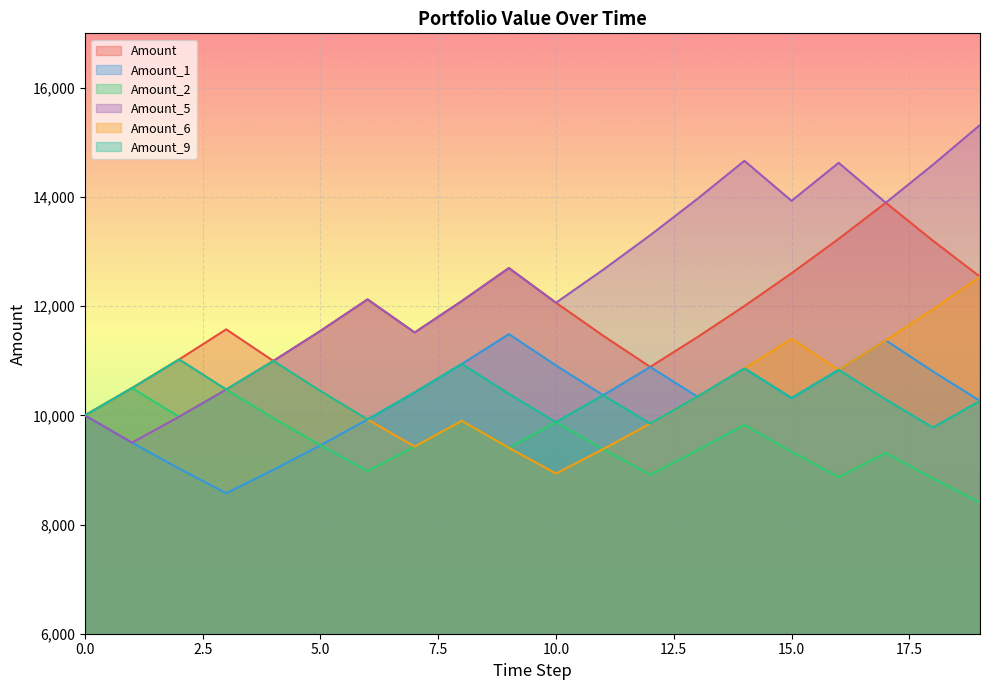

Reading left to right, extract all data points from this chart.

Amount: 10000.0	10500.0	11025.0	11576.2	10997.4	11547.3	12124.7	11518.4	12094.4	12699.1	12064.1	11460.9	10887.9	11432.3	12003.9	12604.1	13234.3	13896.0	13201.2	12541.1
Amount_1: 10000.0	9500.0	9025.0	8573.8	9002.4	9452.6	9925.2	10421.4	10942.5	11489.6	10915.2	10369.4	10887.9	10343.5	10860.7	10317.6	10833.5	11375.2	10806.4	10266.1
Amount_2: 10000.0	10500.0	9975.0	10473.8	9950.1	9452.6	8979.9	9428.9	9900.4	9405.4	9875.6	9381.8	8912.8	9358.4	9826.3	9335.0	8868.2	9311.7	8846.1	8403.8
Amount_5: 10000.0	9500.0	9975.0	10473.8	10997.4	11547.3	12124.7	11518.4	12094.4	12699.1	12064.1	12667.3	13300.7	13965.7	14664.0	13930.8	14627.4	13896.0	14590.8	15320.3
Amount_6: 10000.0	10500.0	11025.0	10473.8	10997.4	10447.6	9925.2	9428.9	9900.4	9405.4	8935.1	9381.8	9850.9	10343.5	10860.7	11403.7	10833.5	11375.2	11943.9	12541.1
Amount_9: 10000.0	10500.0	11025.0	10473.8	10997.4	10447.6	9925.2	10421.4	10942.5	10395.4	9875.6	10369.4	9850.9	10343.5	10860.7	10317.6	10833.5	10291.8	9777.2	10266.1